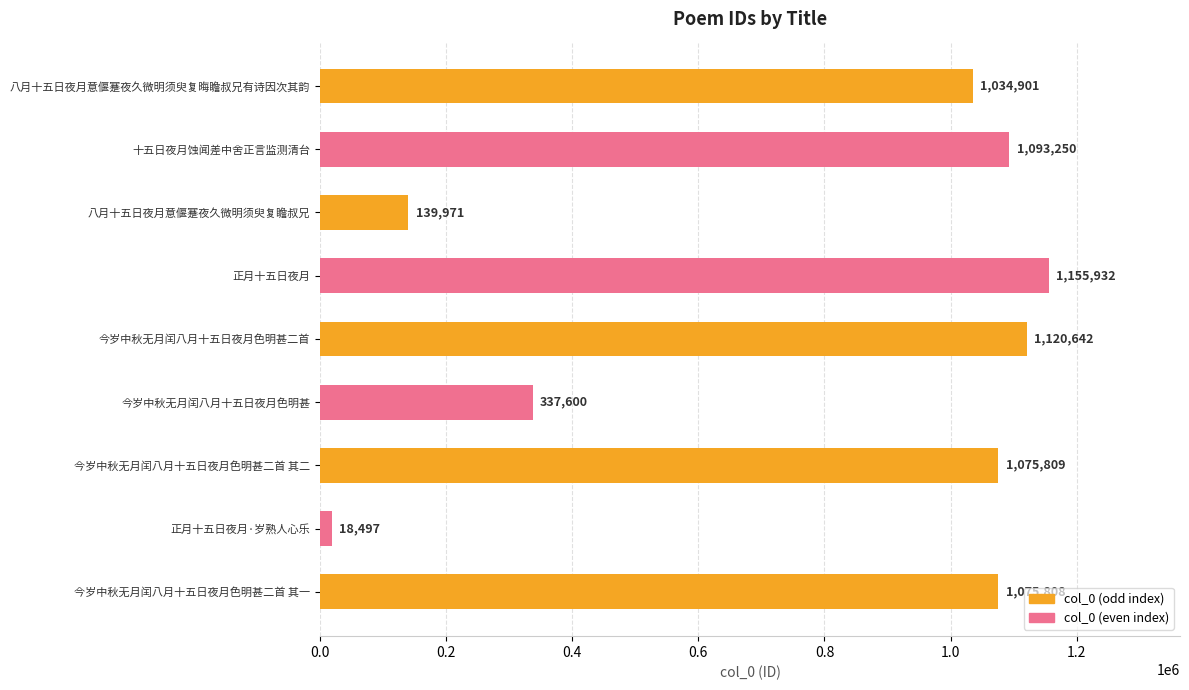

What is the difference between the second highest and second lowest values?

980671